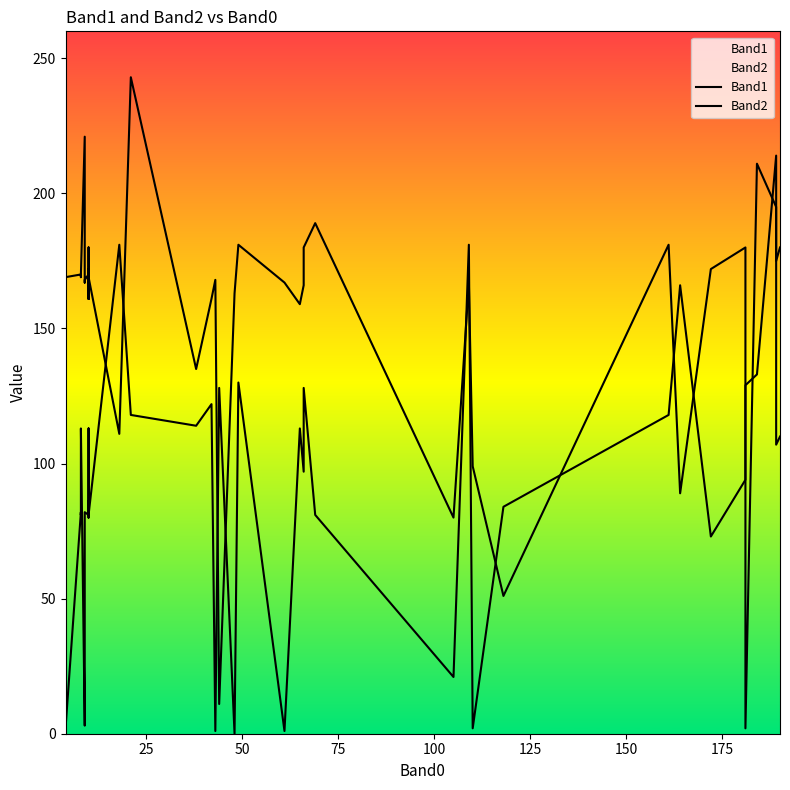

What is the sum of all Band1 values?

3637